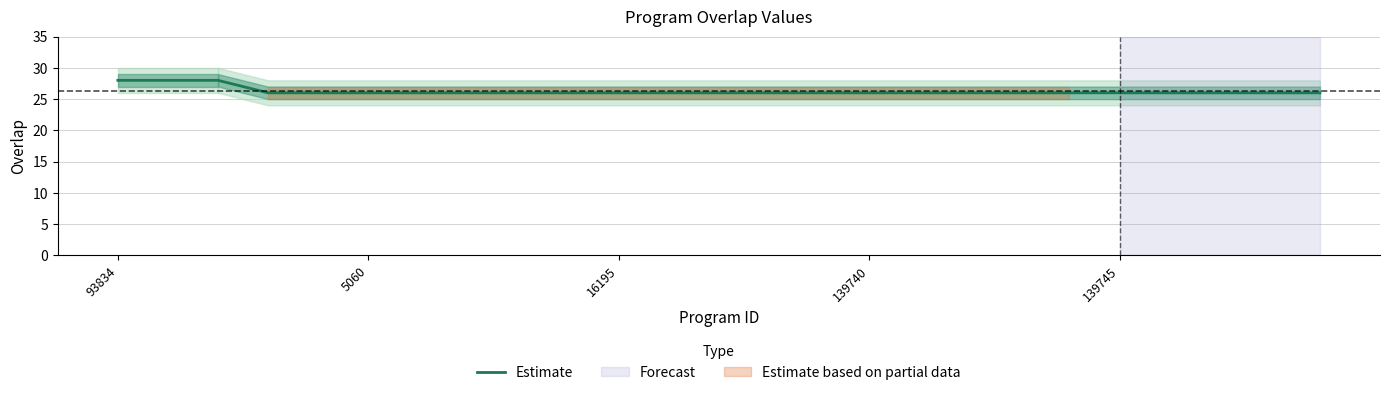

What is the lowest value of the Estimate series?

26